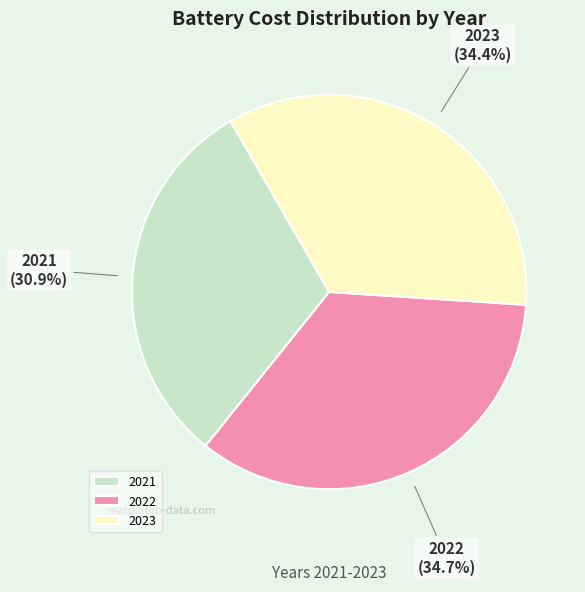

Is 2023 the majority of the pie?

No